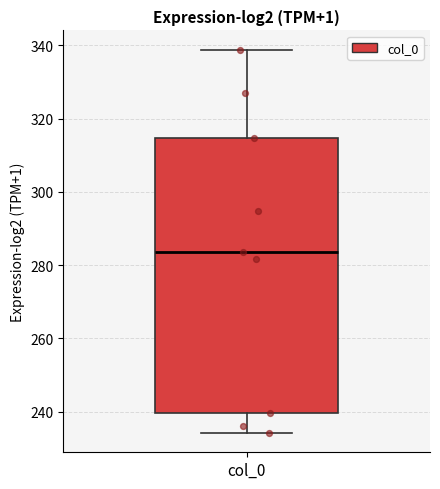

Where does the upper whisker of the box for col_0 end on the y-axis? The values are not printed on the chart, so give them approximately, as read against the axis.

338